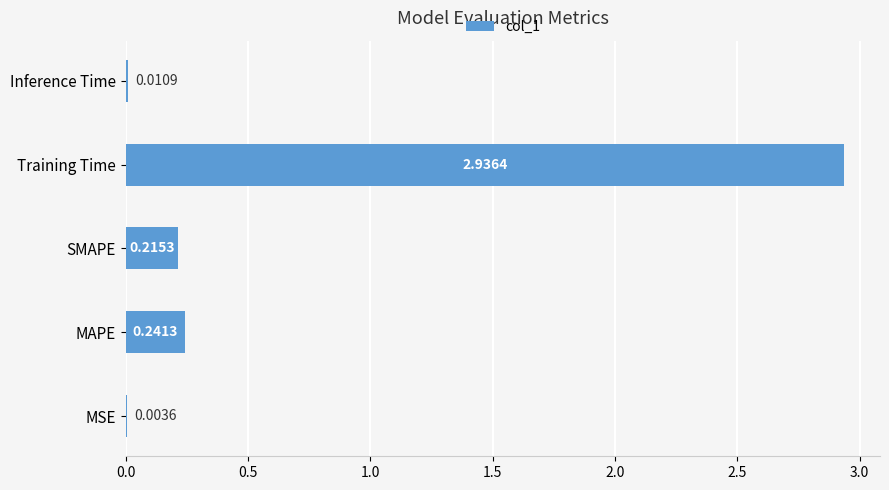

What is the change in value from SMAPE to Training Time?

+2.7